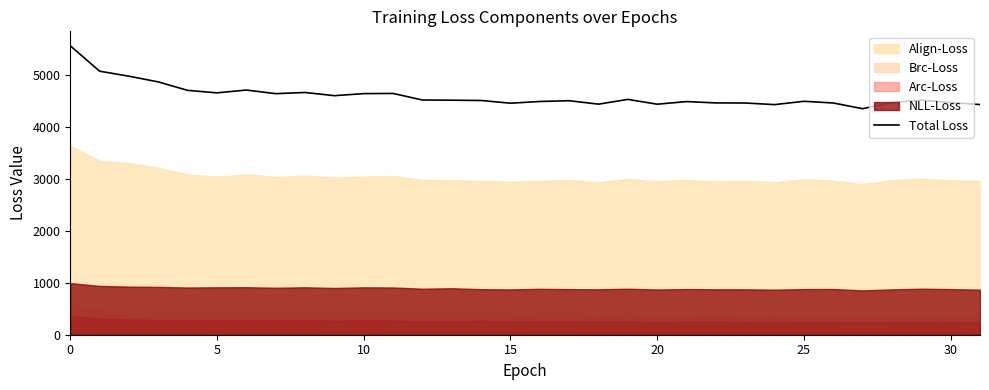

How many values are below 4507?

16